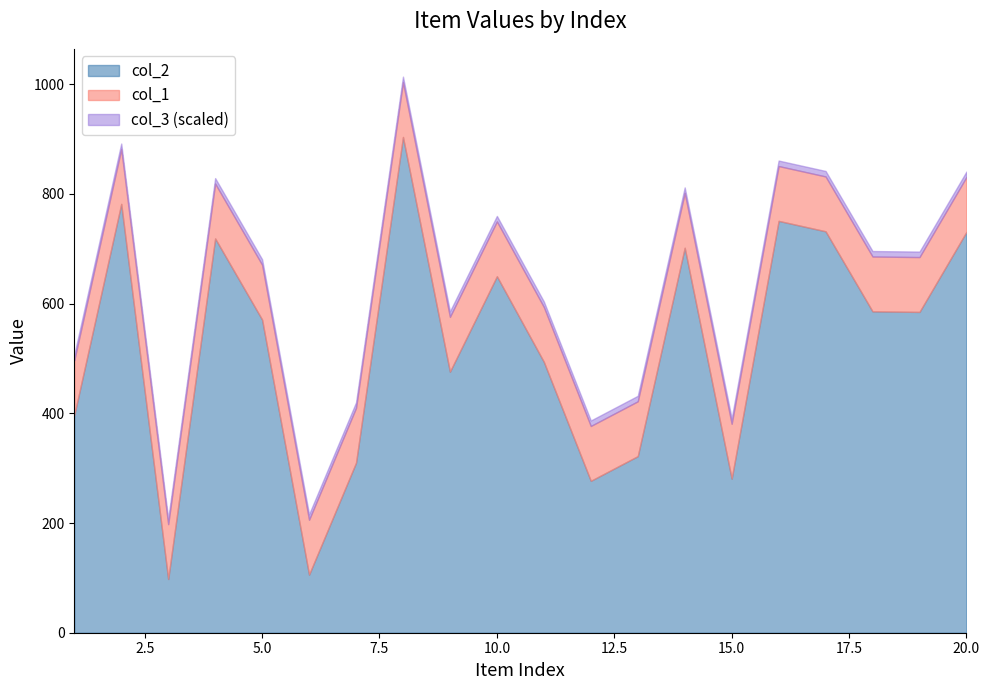

True or false: col_3 and col_1 cross at least once.

False